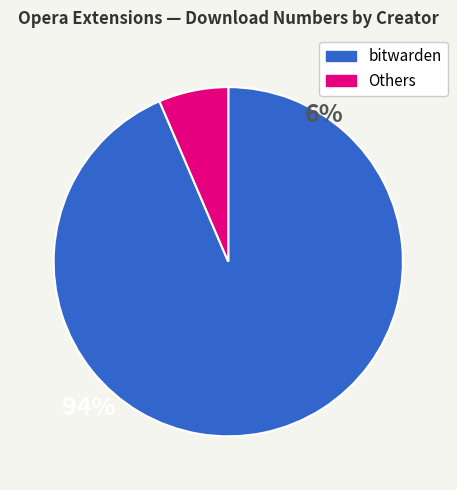

Does any single category account for the majority?

Yes